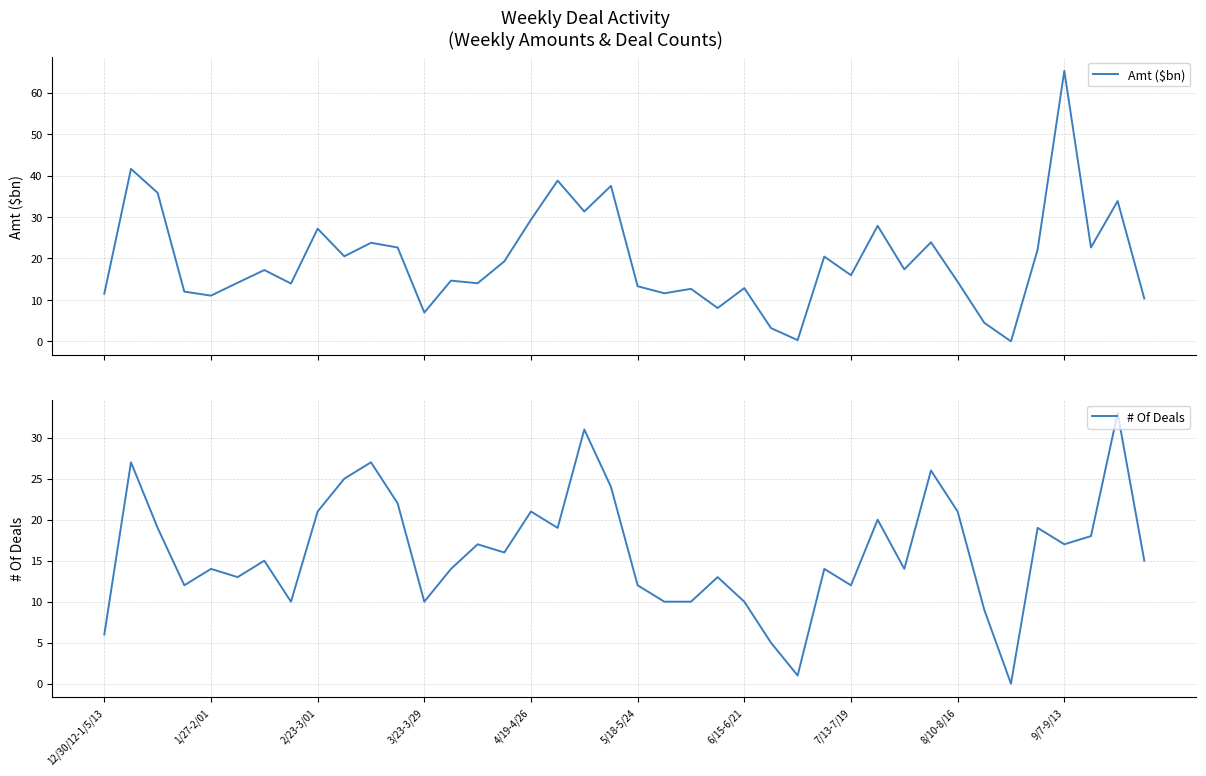

The # Of Deals series shows 13 at 6/15-6/21. True or false?

False